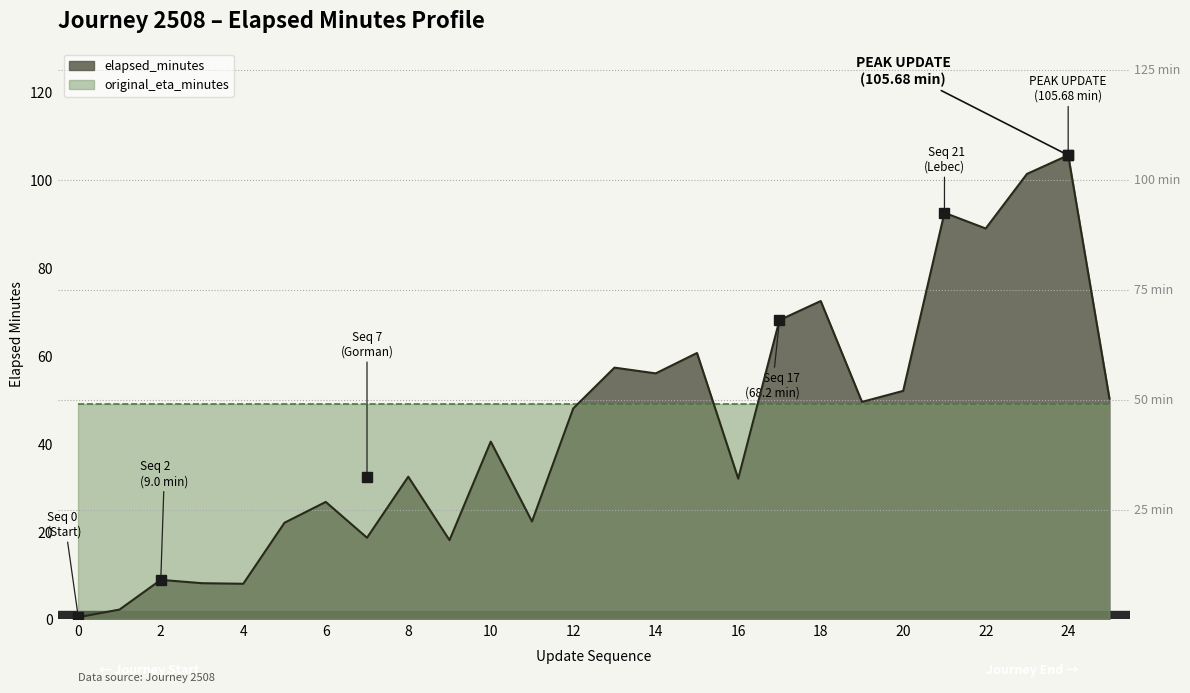

Reading right to left, transcribe all the data shown in this chart.

50.3	105.7	101.4	89.0	92.6	52.0	49.5	72.5	68.2	32.1	60.7	56.0	57.3	48.0	22.3	40.5	18.1	32.5	18.6	26.8	22.0	8.1	8.3	9.0	2.3	0.5